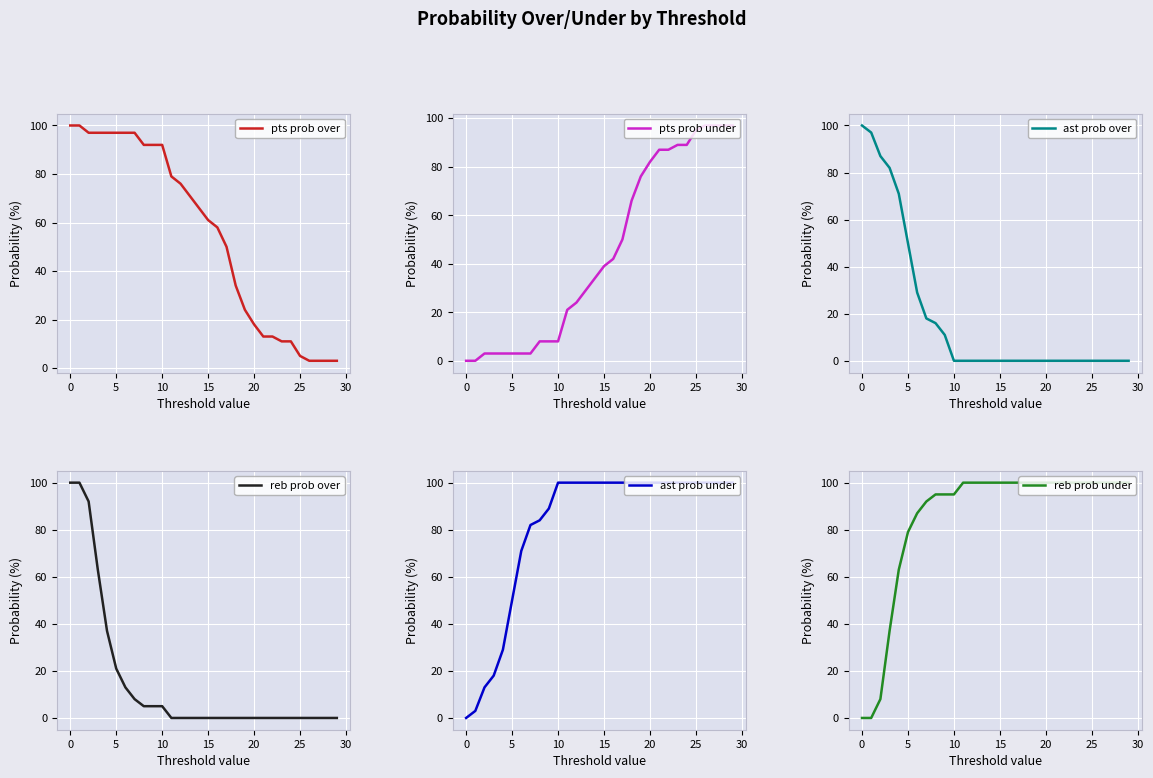

What is the difference between the maximum and minimum values in the reb prob under series?

100